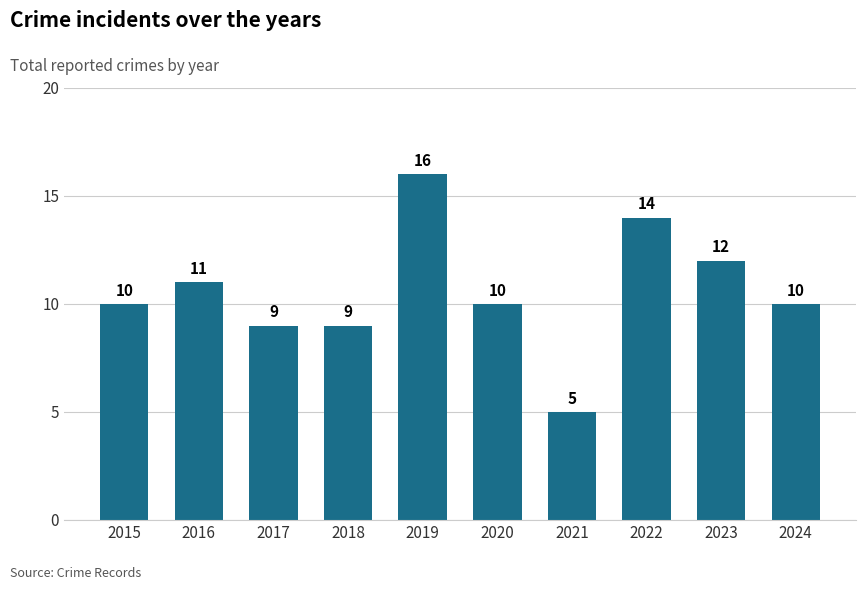

How many bars are there in total?

10